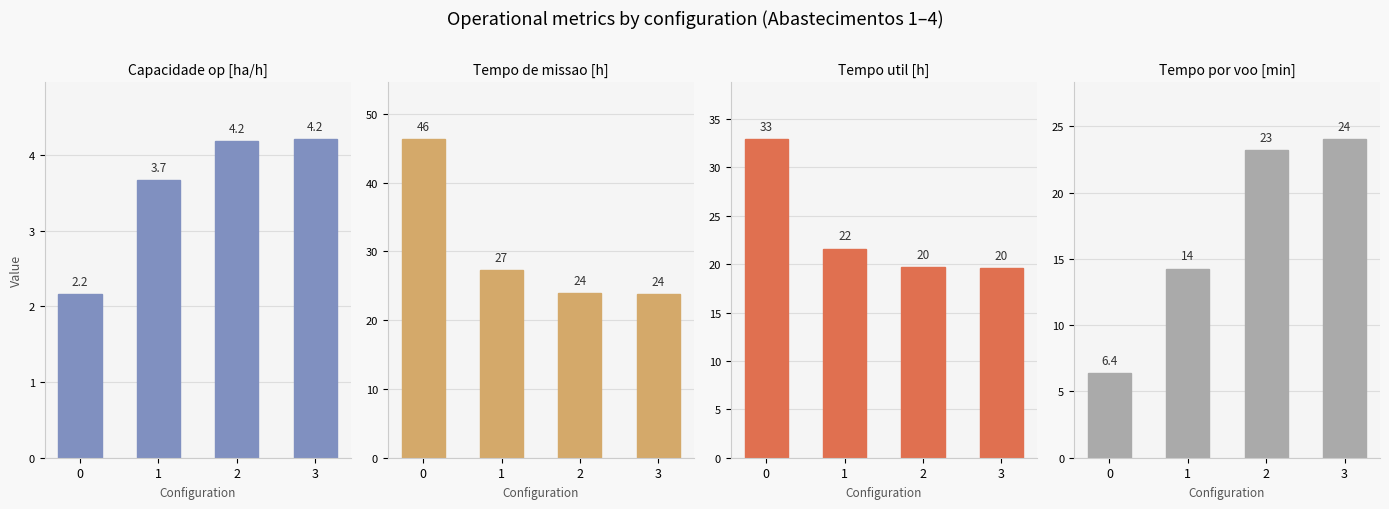

Does the chart contain stacked bars?

No